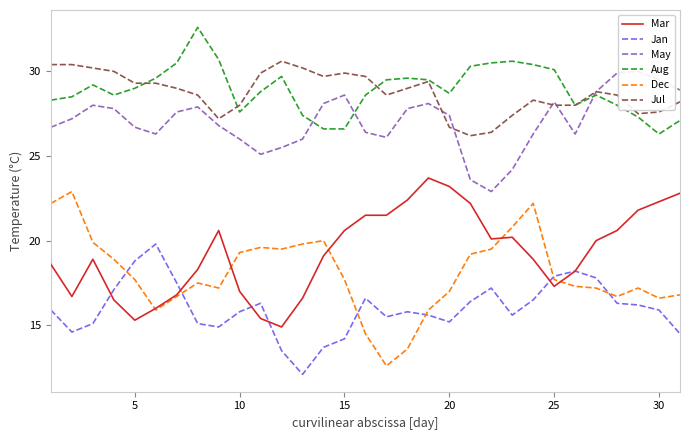

At which label does Aug reach its minimum?

30